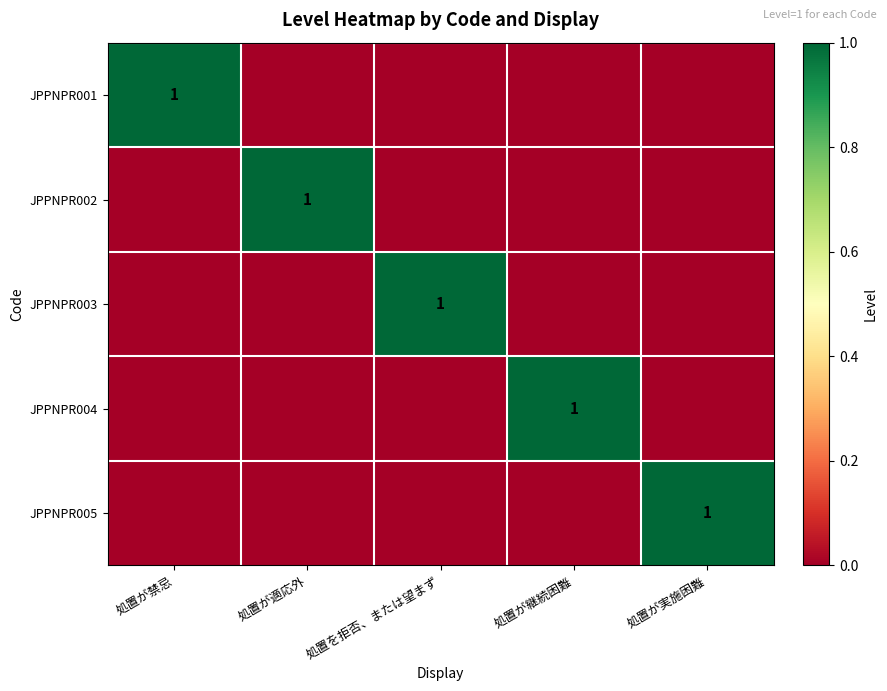

Is it true that JPPNPR005 equals 0 at 処置が禁忌?

True